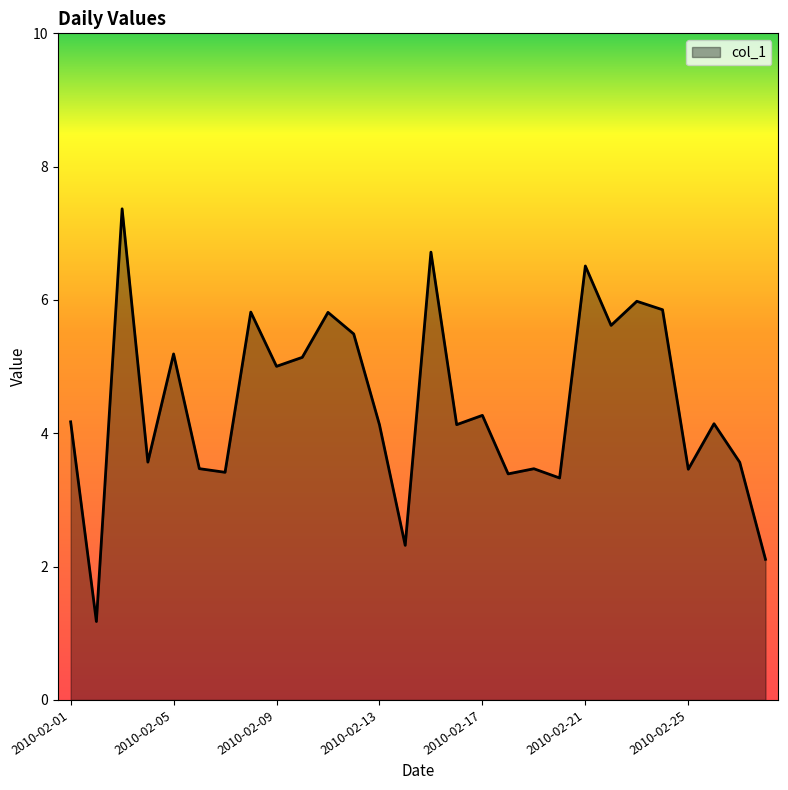

What is the minimum value shown in the chart?

1.2